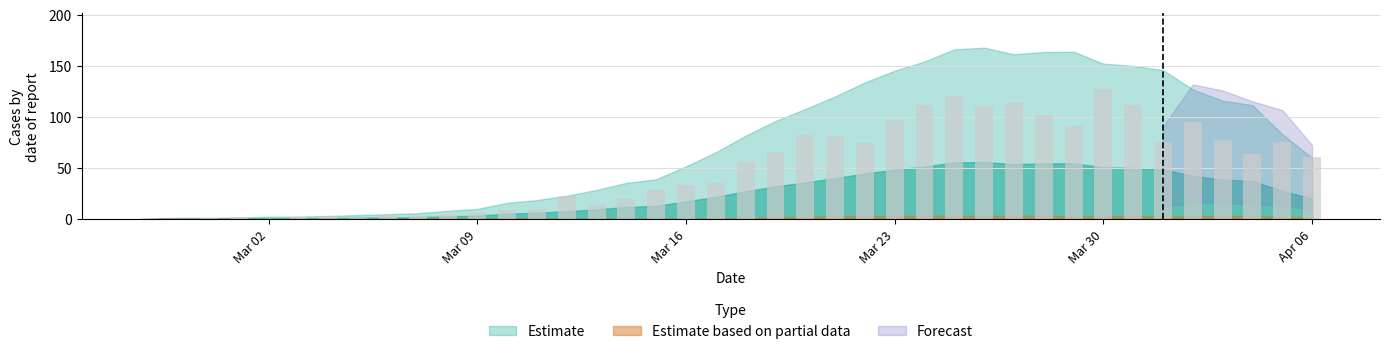

What is the sum of all values?

1992